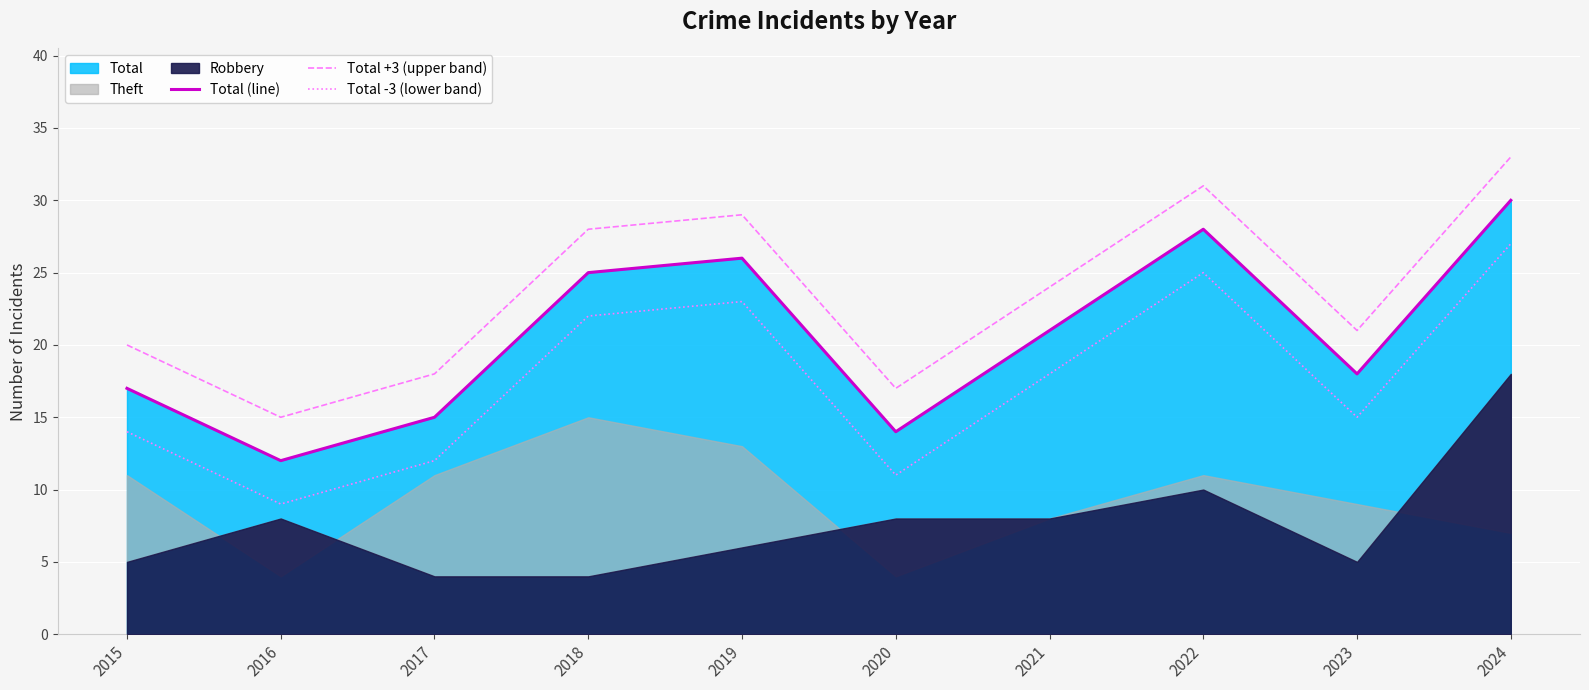

Reading left to right, list all the values displayed in this chart.

Total (line): 17	12	15	25	26	14	21	28	18	30
Total +3 (upper band): 20	15	18	28	29	17	24	31	21	33
Total -3 (lower band): 14	9	12	22	23	11	18	25	15	27